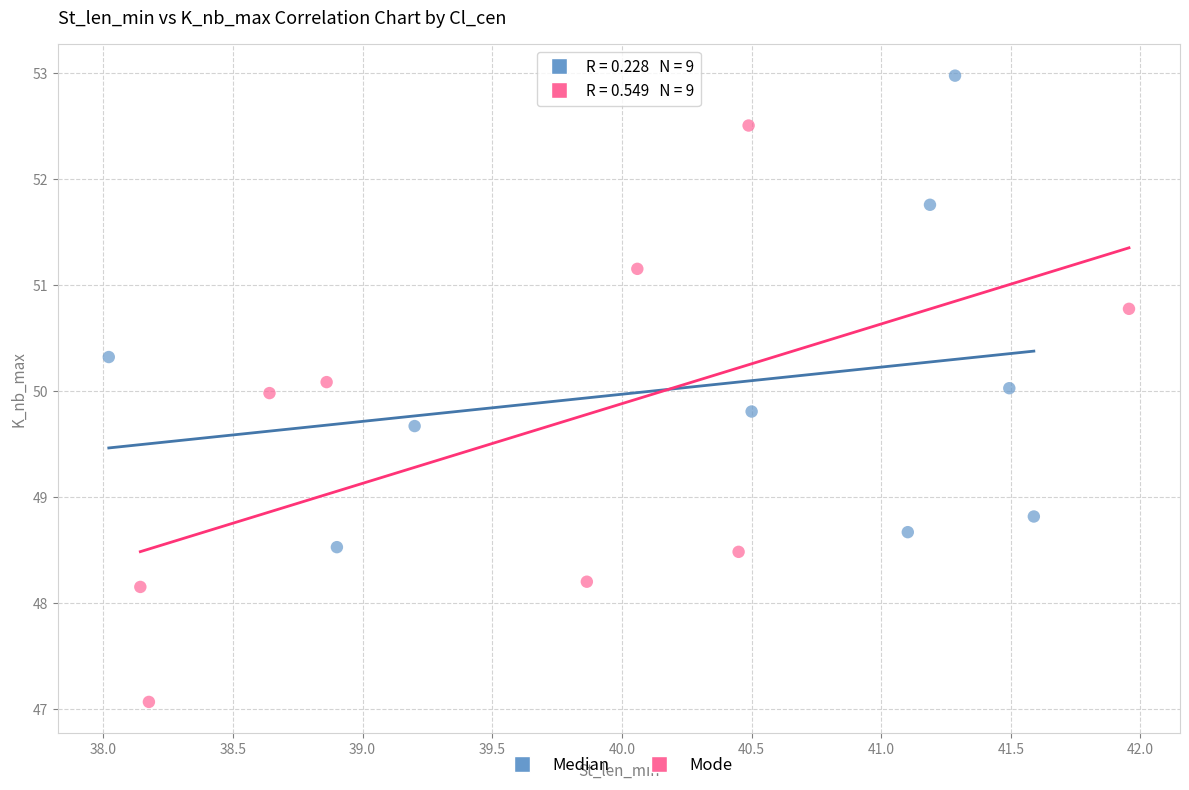

Which series contains the highest Y value?

Median